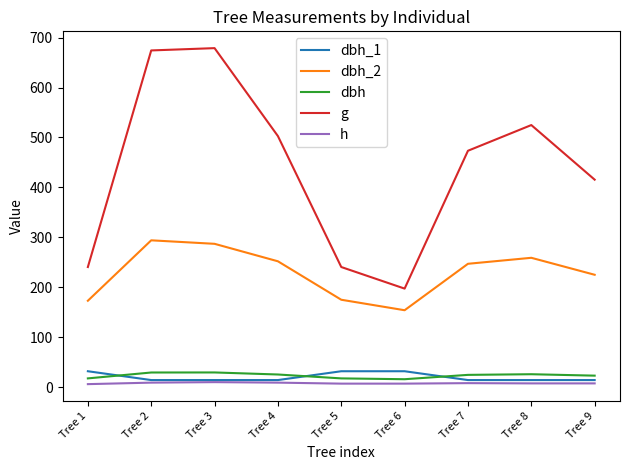

What is the maximum value for g?

678.9